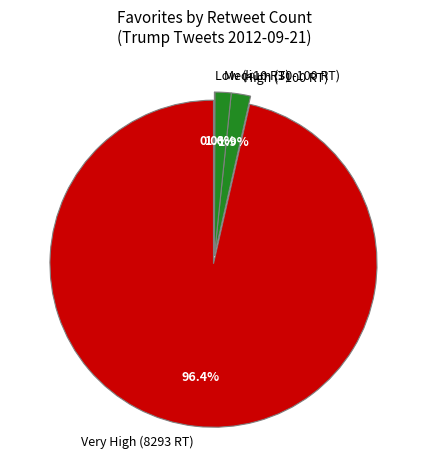

Which slice is the largest?

8293